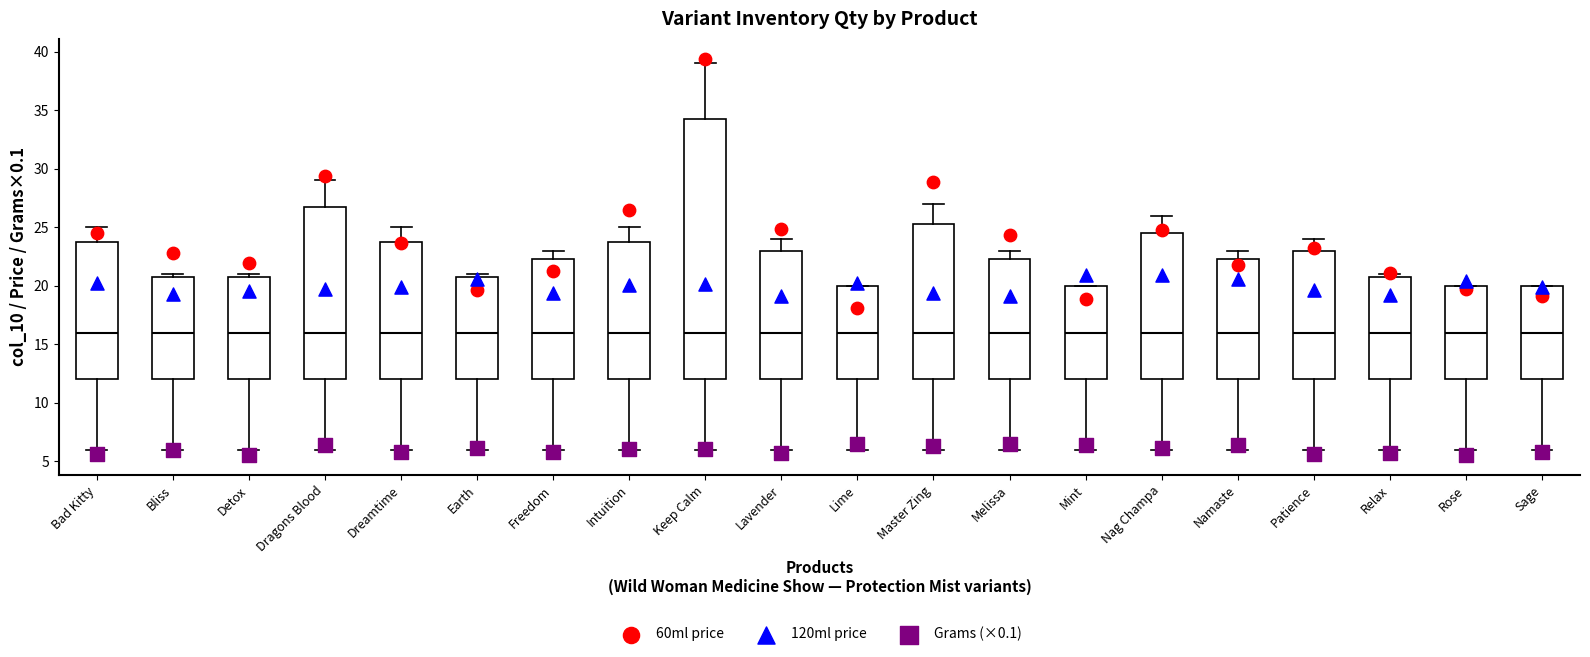

Reading left to right, transcribe this box plot: for each box, give where its median line is, the range the box spans, and where its two whiskers end, as read against the y-axis. The values are not printed on the chart, so give them approximately, as read against the axis.

Bad Kitty: median 16.0, box 12.0 to 24.0, whiskers 6.0 to 25.0
Bliss: median 16.0, box 12.0 to 21.0, whiskers 6.0 to 21.0 (just above the box's upper edge)
Detox: median 16.0, box 12.0 to 21.0, whiskers 6.0 to 21.0 (just above the box's upper edge)
Dragons Blood: median 16.0, box 12.0 to 27.0, whiskers 6.0 to 29.0
Dreamtime: median 16.0, box 12.0 to 24.0, whiskers 6.0 to 25.0
Earth: median 16.0, box 12.0 to 21.0, whiskers 6.0 to 21.0 (just above the box's upper edge)
Freedom: median 16.0, box 12.0 to 22.5, whiskers 6.0 to 23.0
Intuition: median 16.0, box 12.0 to 24.0, whiskers 6.0 to 25.0
Keep Calm: median 16.0, box 12.0 to 34.5, whiskers 6.0 to 39.0
Lavender: median 16.0, box 12.0 to 23.0, whiskers 6.0 to 24.0
Lime: median 16.0, box 12.0 to 20.0, whiskers 6.0 to 20.0
Master Zing: median 16.0, box 12.0 to 25.5, whiskers 6.0 to 27.0
Melissa: median 16.0, box 12.0 to 22.5, whiskers 6.0 to 23.0
Mint: median 16.0, box 12.0 to 20.0, whiskers 6.0 to 20.0
Nag Champa: median 16.0, box 12.0 to 24.5, whiskers 6.0 to 26.0
Namaste: median 16.0, box 12.0 to 22.5, whiskers 6.0 to 23.0
Patience: median 16.0, box 12.0 to 23.0, whiskers 6.0 to 24.0
Relax: median 16.0, box 12.0 to 21.0, whiskers 6.0 to 21.0 (just above the box's upper edge)
Rose: median 16.0, box 12.0 to 20.0, whiskers 6.0 to 20.0
Sage: median 16.0, box 12.0 to 20.0, whiskers 6.0 to 20.0